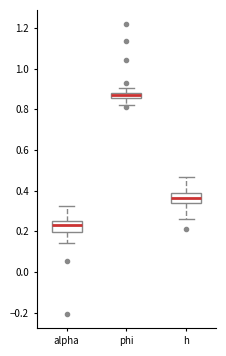

Which box's median line is the lowest?

alpha